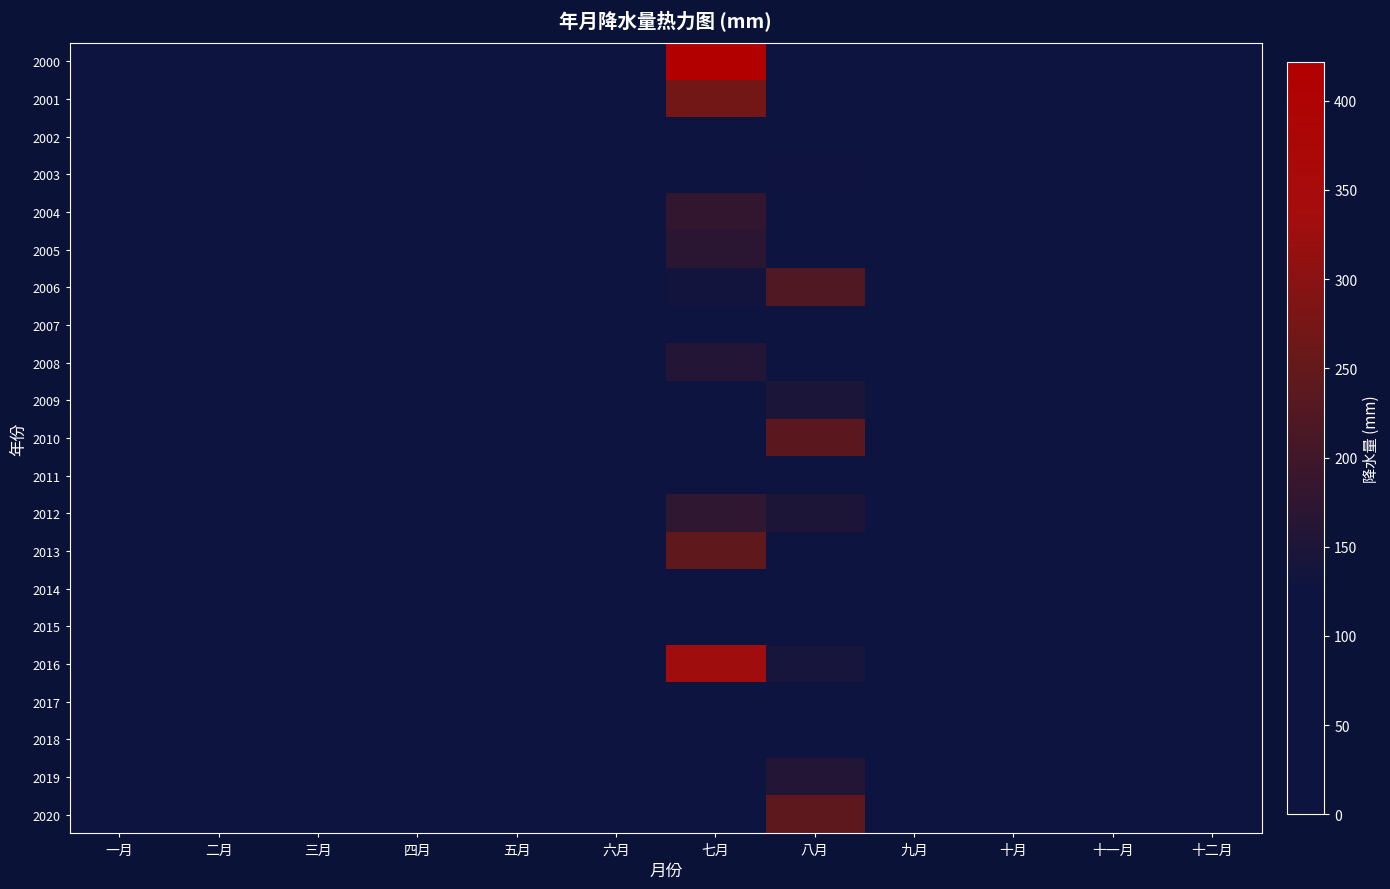

Which series changed the most between 四月 and 五月?

2020